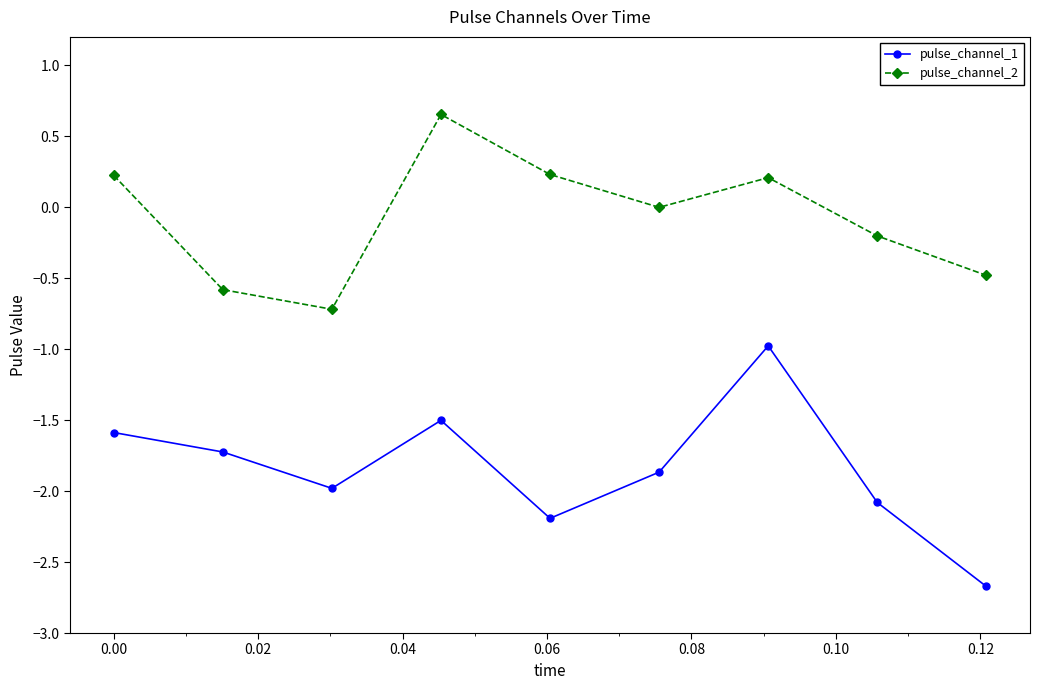

What is the maximum value for pulse_channel_1?

-1.0